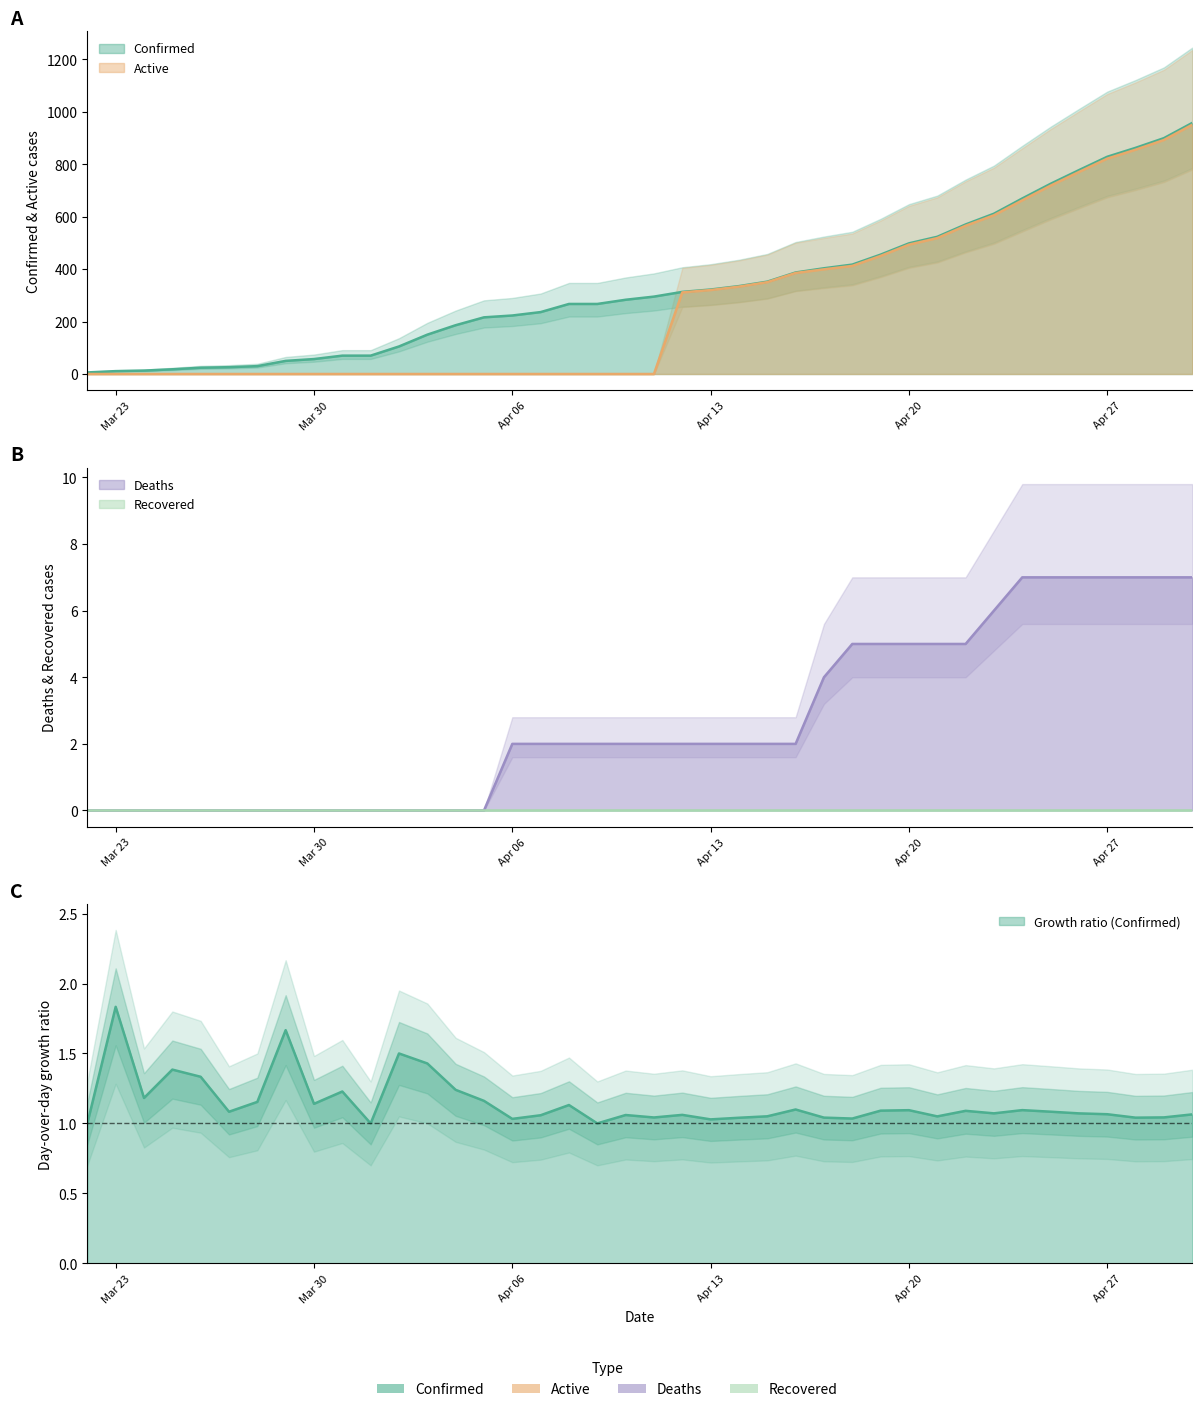

True or false: Active and Confirmed cross at least once.

False